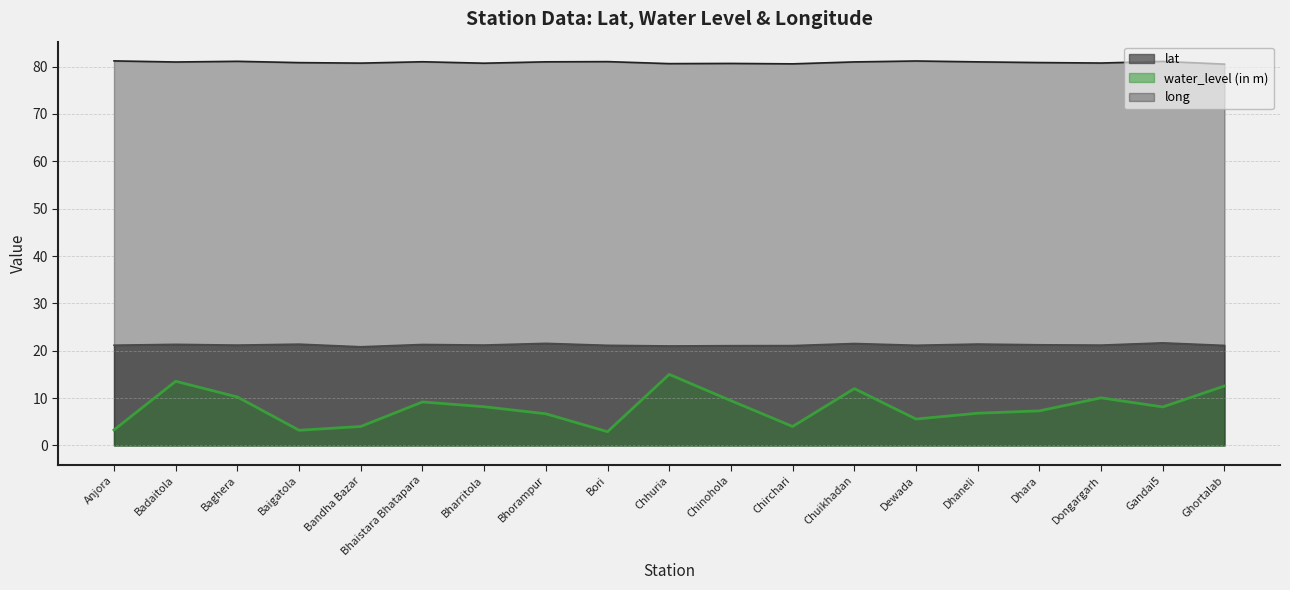

What position from the left is Badaitola?

2